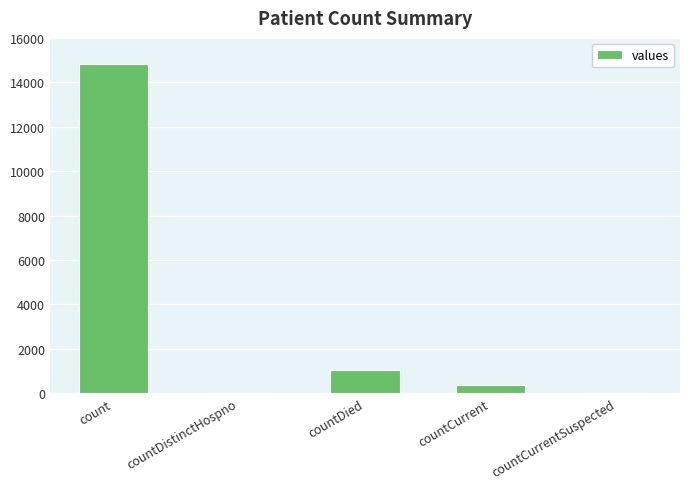

The chart shows a value of 0 at countCurrentSuspected. True or false?

True